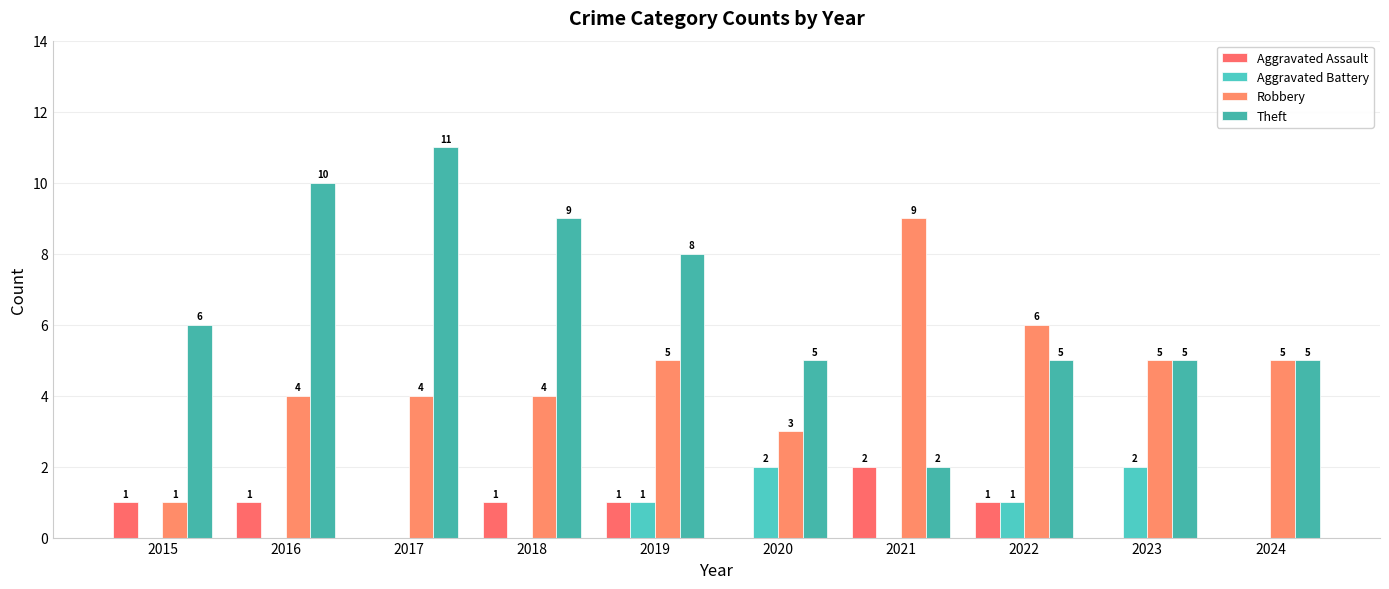

Which series has the widest spread of values?

Theft